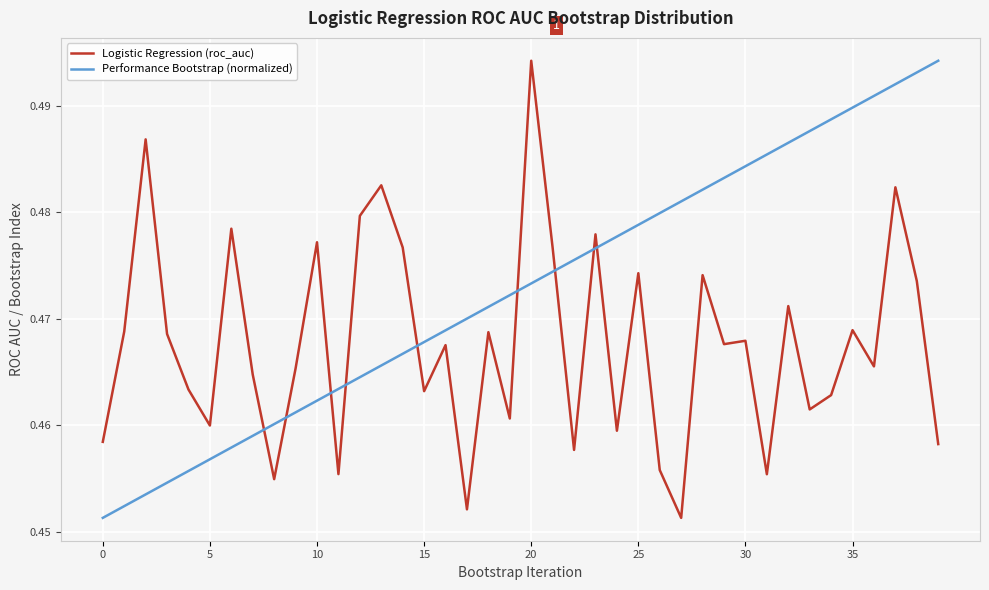

After their last crossing, which series has the higher values: Performance Bootstrap (normalized) or Logistic Regression (roc_auc)?

Performance Bootstrap (normalized)